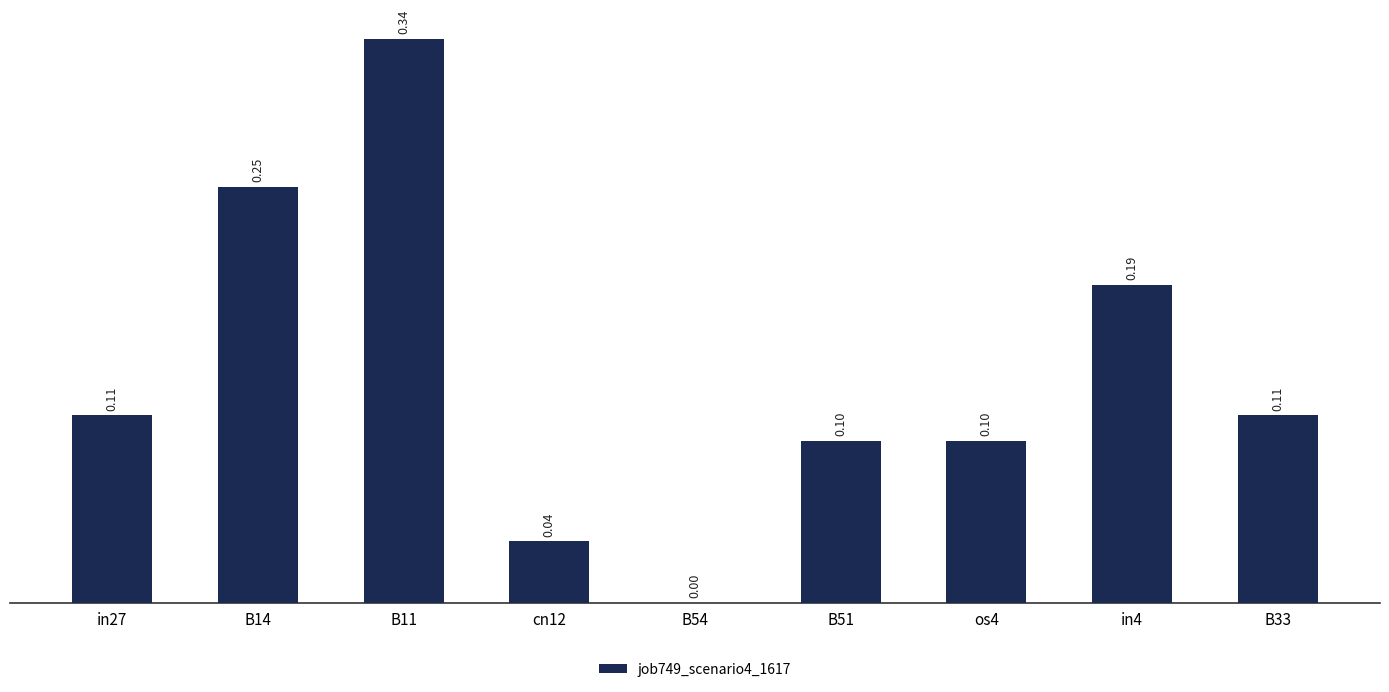

What is the difference between the values at B51 and in4?

0.1